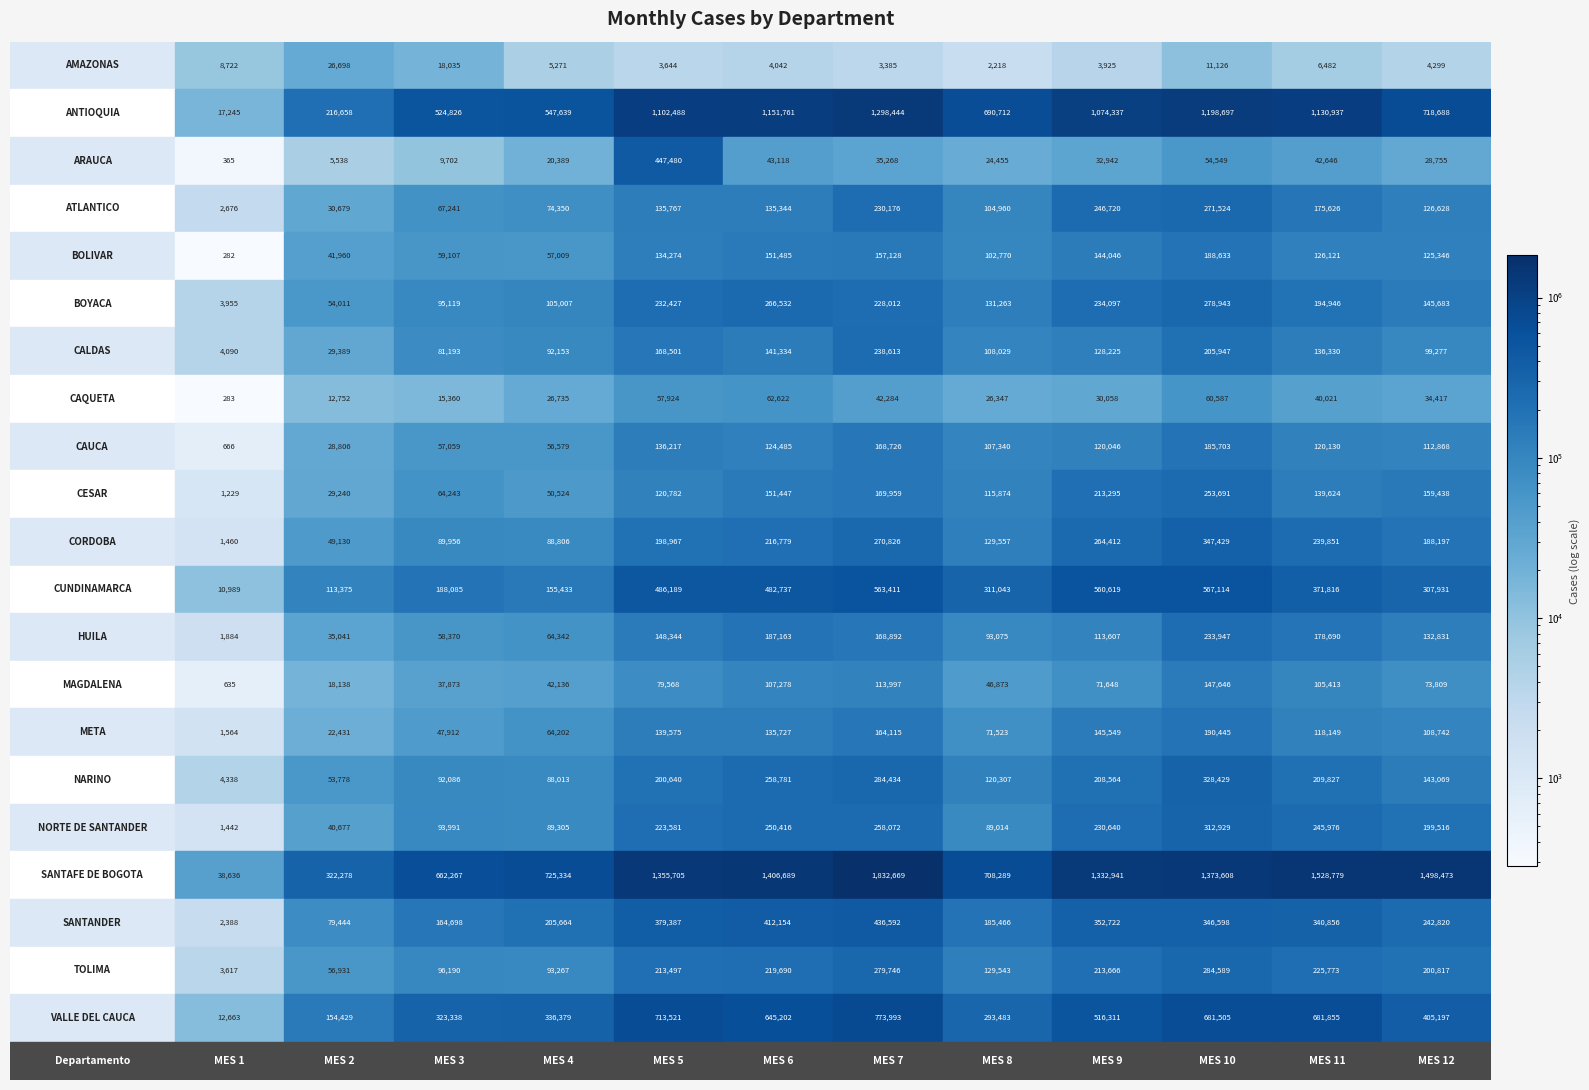

What is the highest value of the META series?

190445